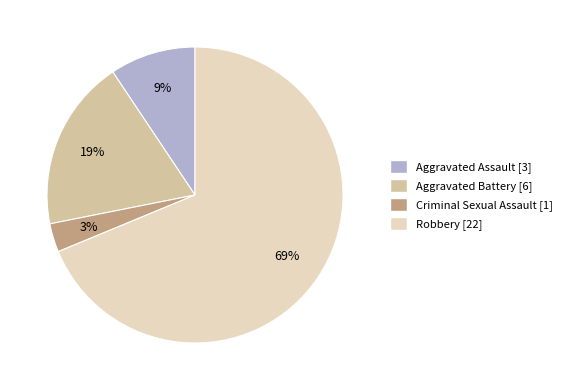

To the nearest percent, what percentage of the pie is Criminal Sexual Assault?

3%